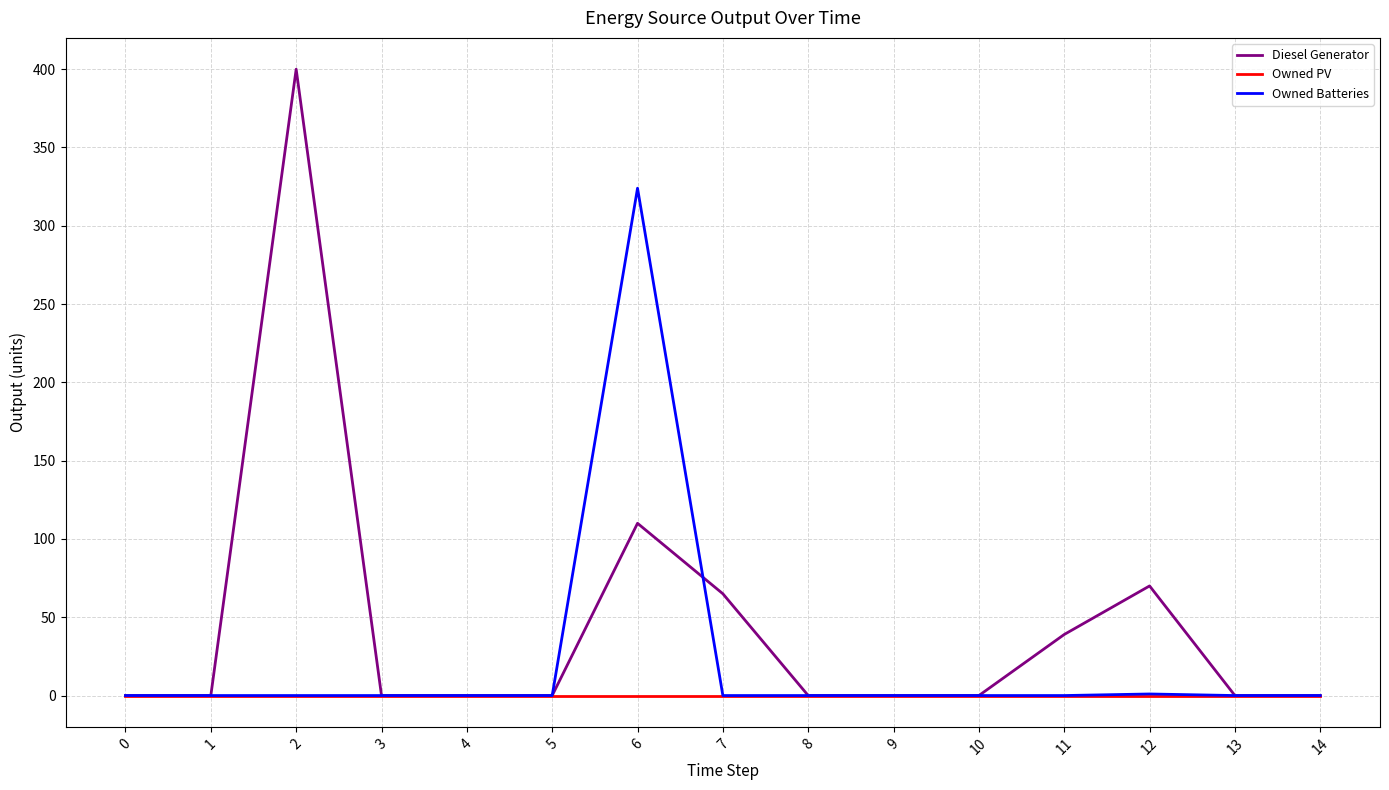

Which series has the largest range (max minus min)?

Diesel Generator